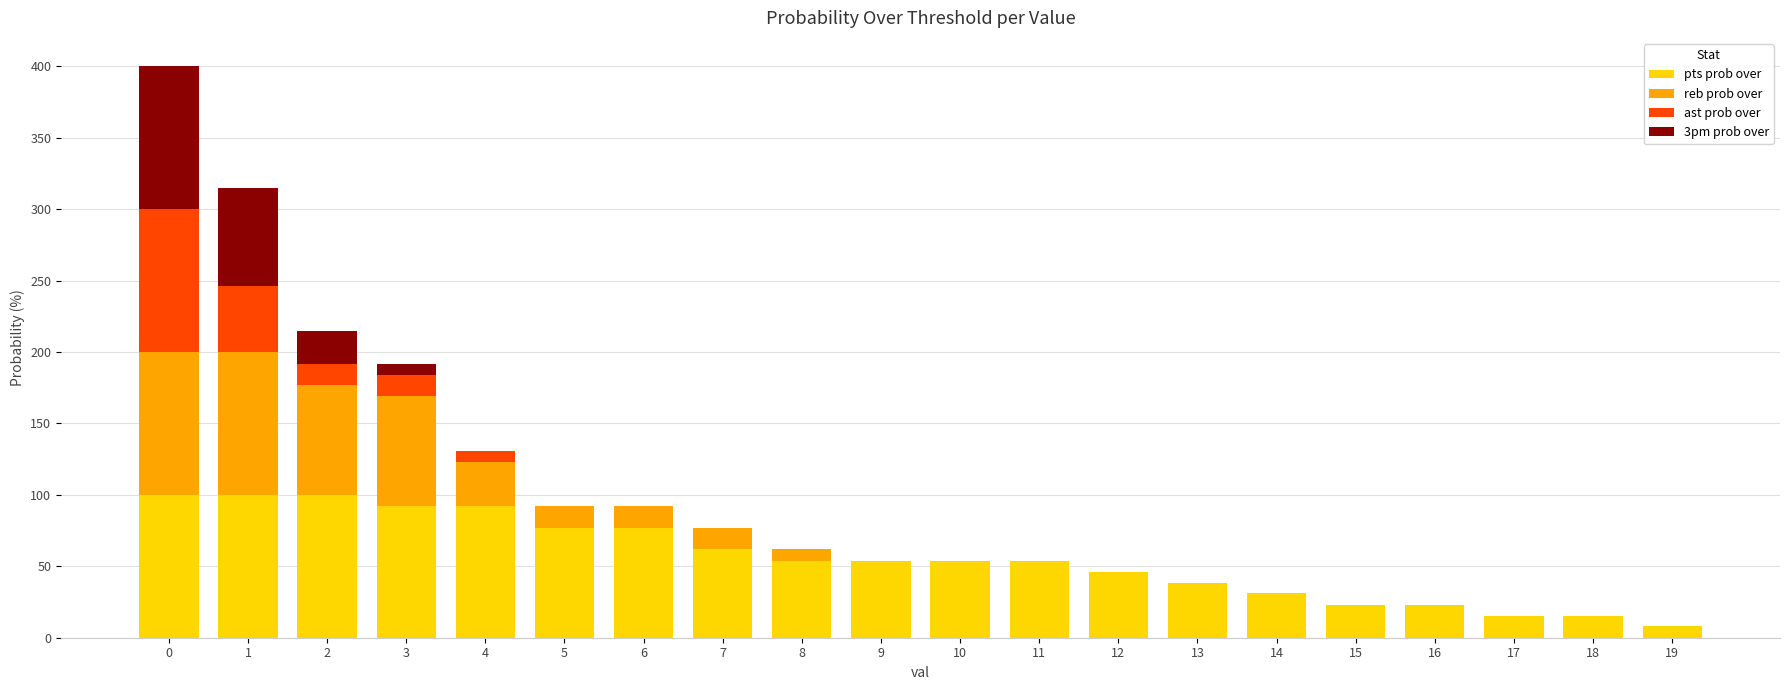

What is the maximum value for pts prob over?

100